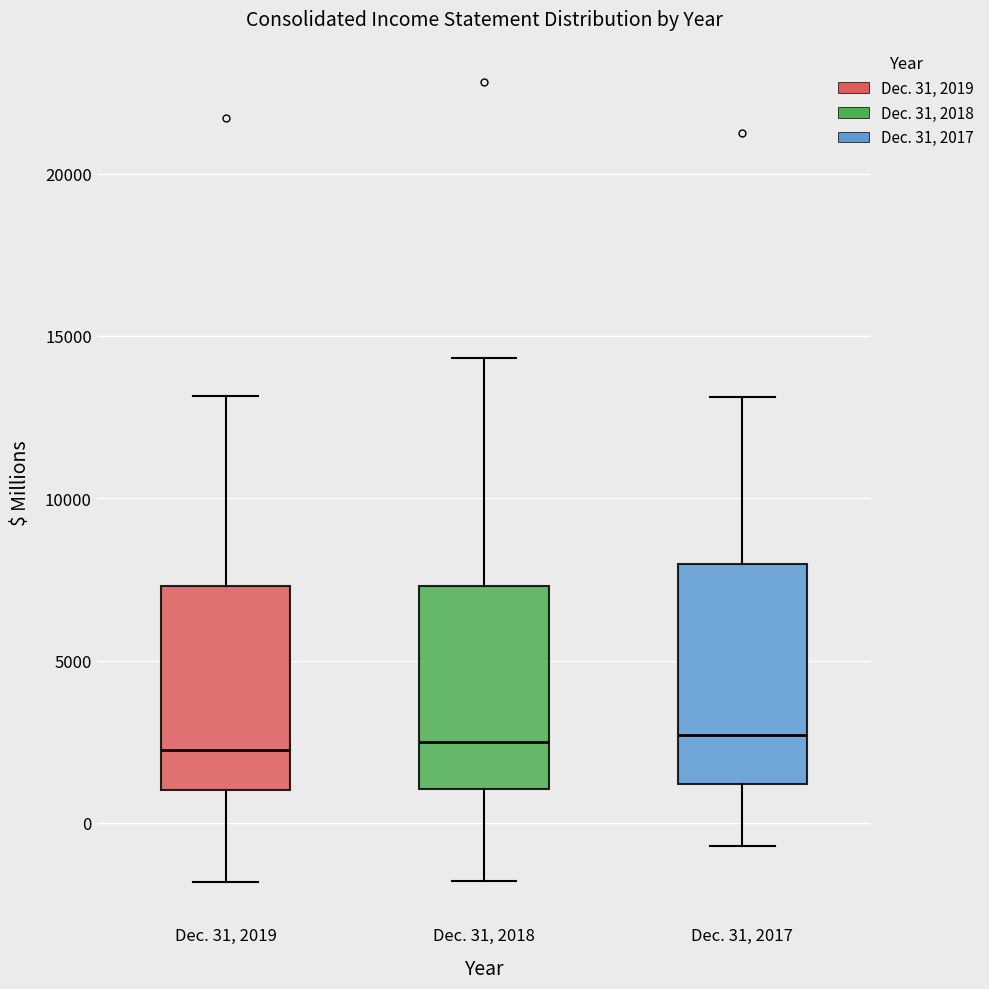

Reading left to right, read every box against the y-axis: the position of its median line, the range the box covers, and the ends of its whiskers. The values are not printed on the chart, so give them approximately, as read against the axis.

Dec. 31, 2019: median 2000, box 1000 to 7500, whiskers -2000 to 13000
Dec. 31, 2018: median 2500, box 1000 to 7500, whiskers -2000 to 14500
Dec. 31, 2017: median 2500, box 1000 to 8000, whiskers -500 to 13000